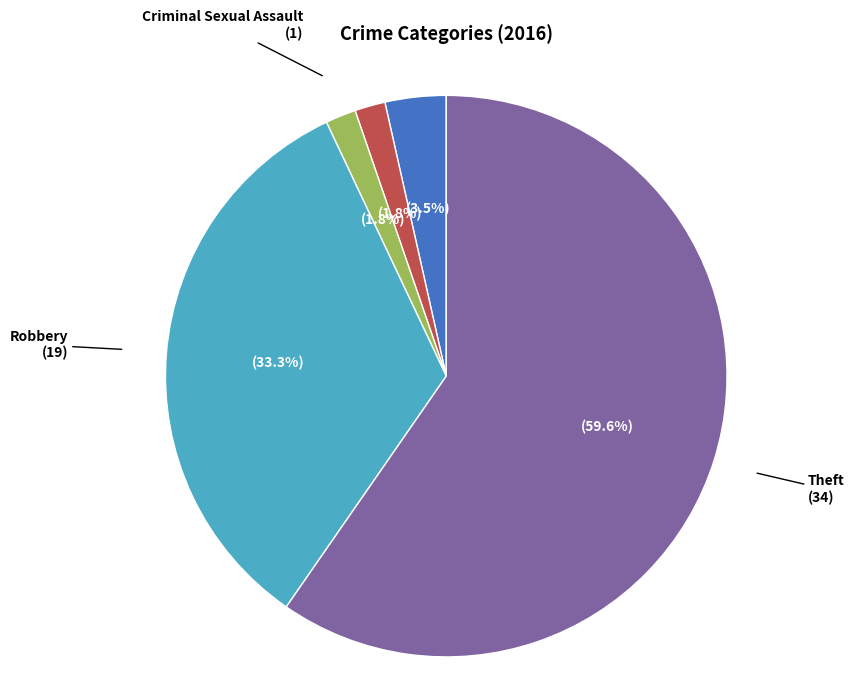

Is there any slice that represents more than half of the pie?

Yes